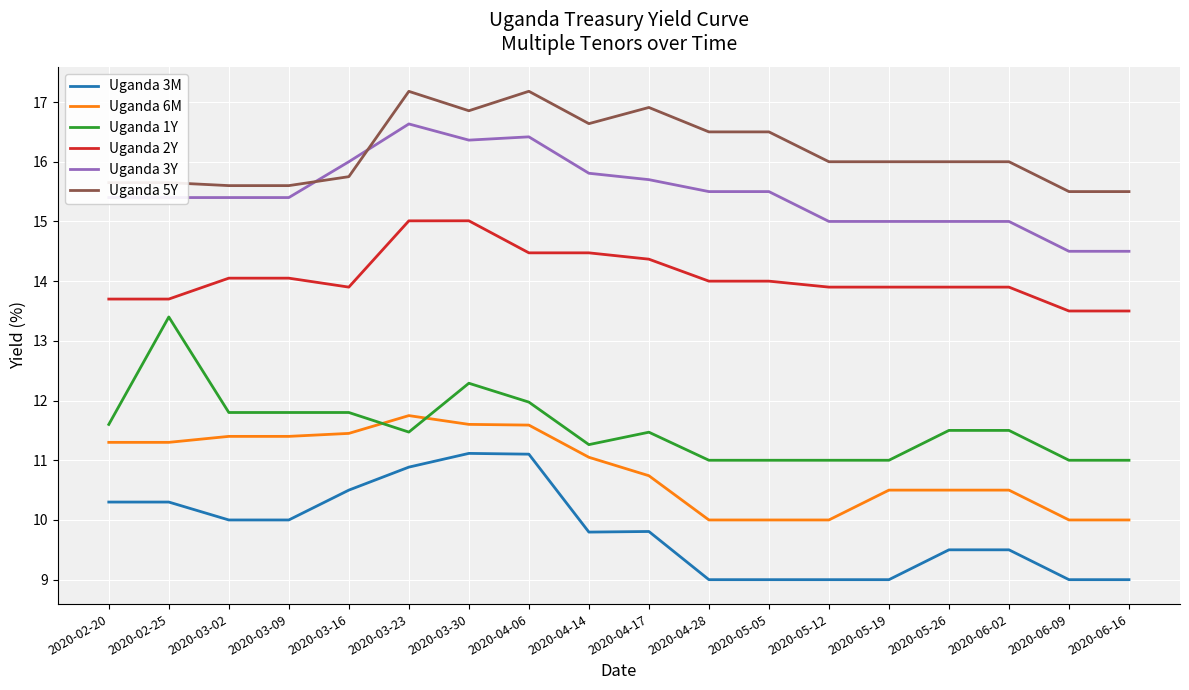

What is the sum of the Uganda 6M values at 2020-06-09 and 2020-04-17?

20.7